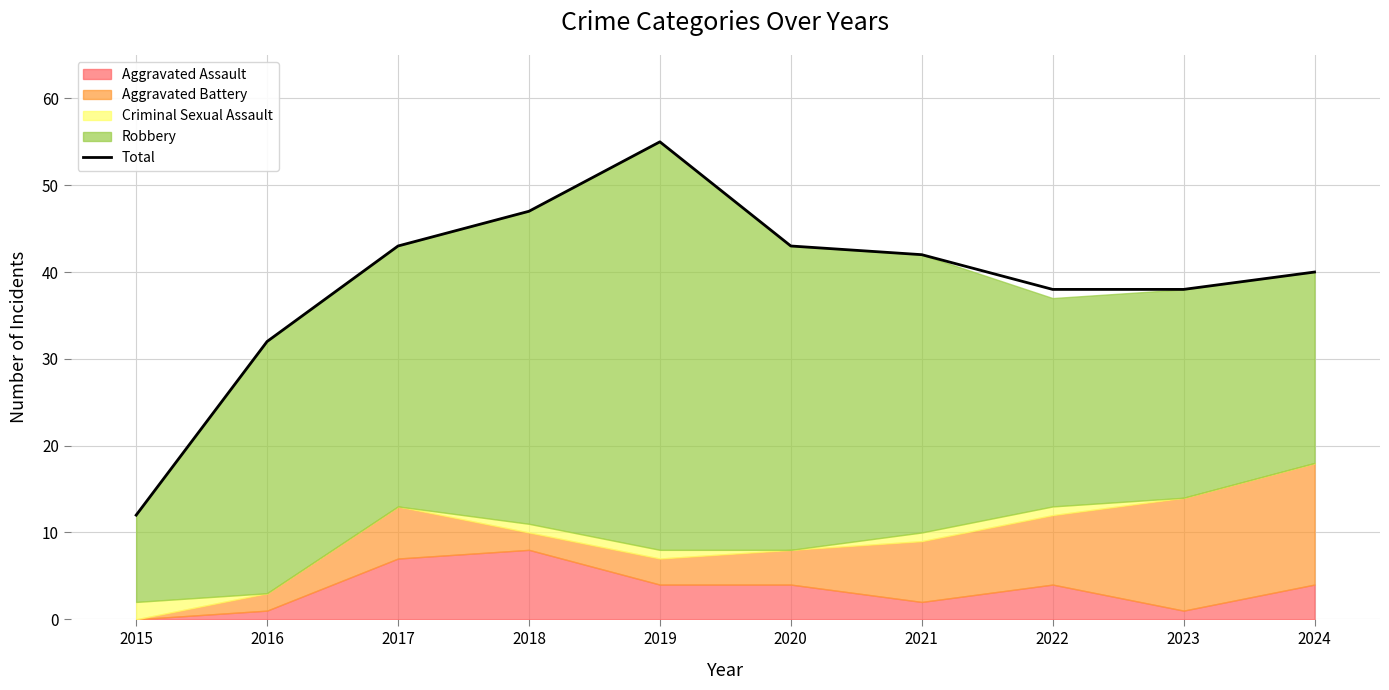

What is the value of the 10th point from the left?

40